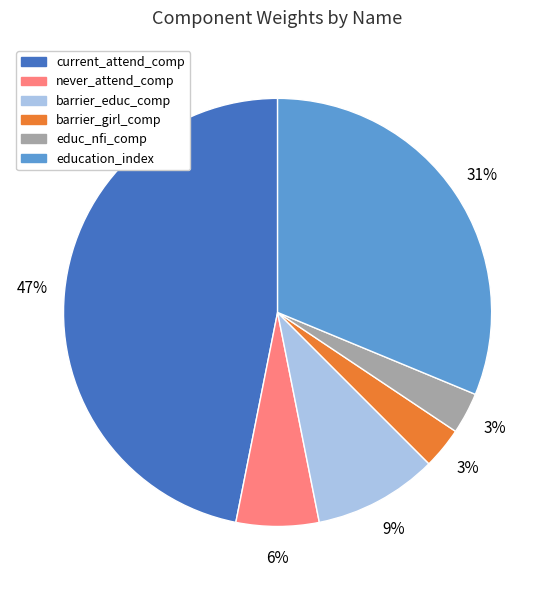

What percentage is the barrier_girl_comp slice, to the nearest percent?

3%